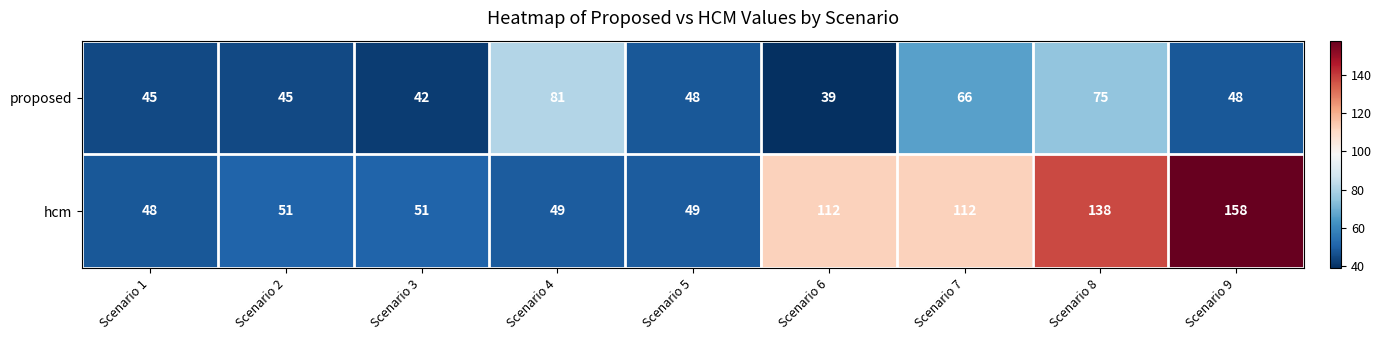

What is the average value of the proposed series?

54